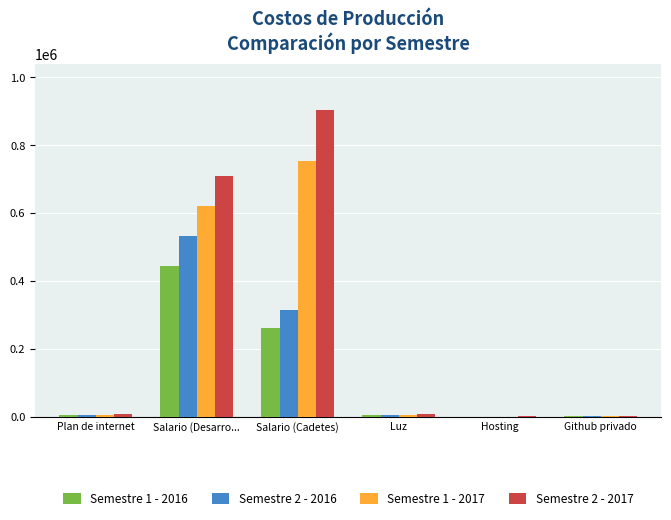

What is the sum of the Semestre 2 - 2016 values at Plan de internet and Salario (Cadetes)?

319993.2